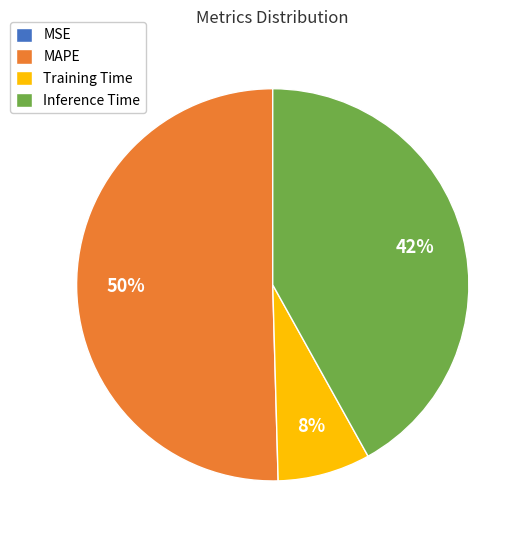

True or false: Training Time accounts for 1% of the total.

False